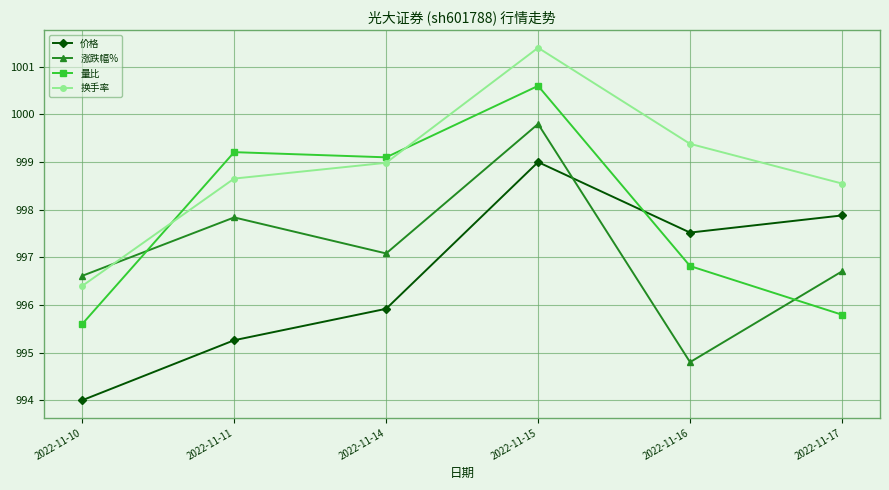

What is the value of the 换手率 point at the 1st from the left?

996.4